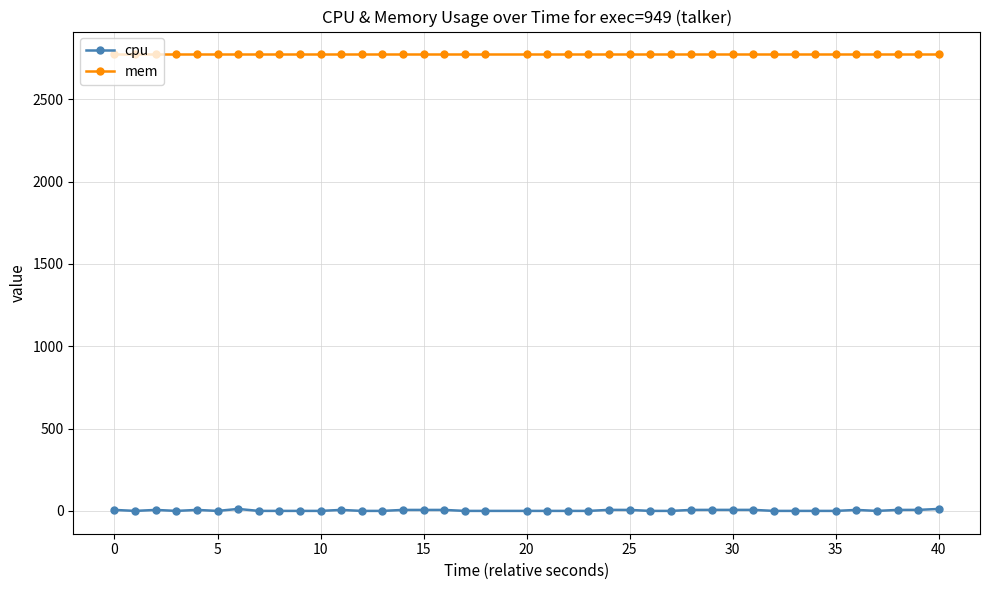

True or false: mem and cpu cross at least once.

False